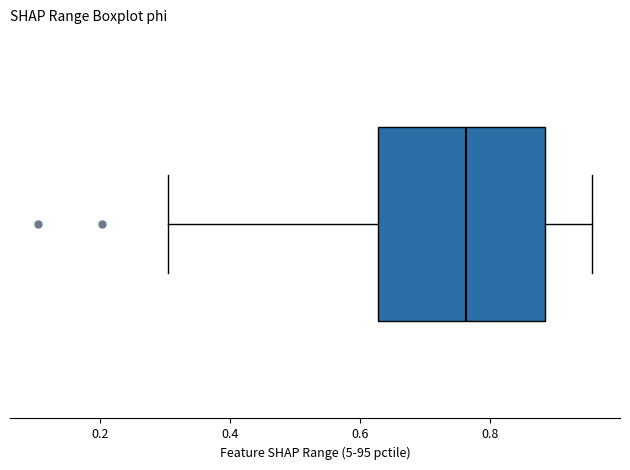

Transcribe this box plot: give where the median line is, the range the box spans, and where the two whiskers end, as read against the x-axis. The values are not printed on the chart, so give them approximately, as read against the axis.

median 0.76, box 0.62 to 0.88, whiskers 0.30 to 0.96